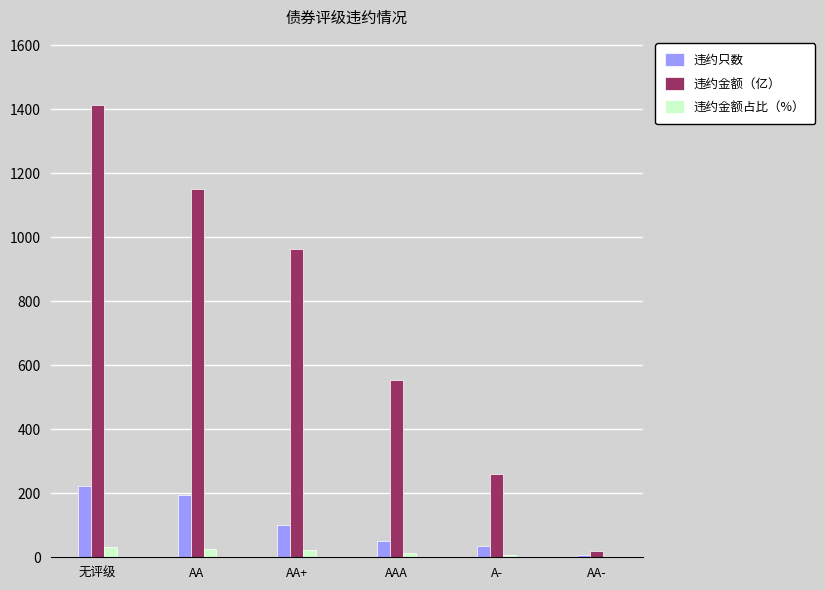

How many series are shown in this chart?

3